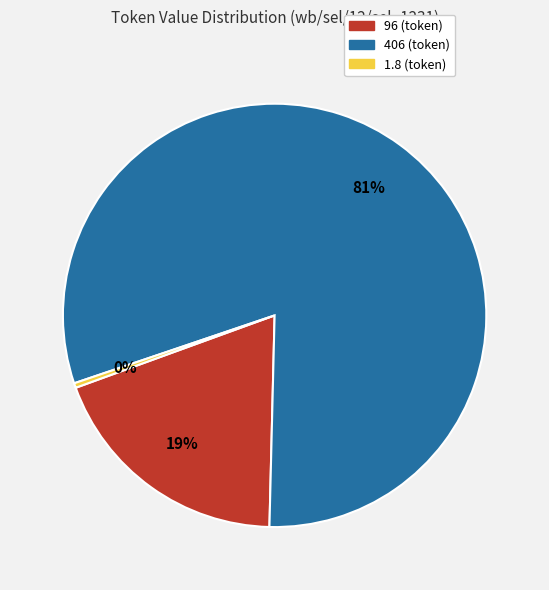

Is it true that 1.8 is 0% of the pie?

True